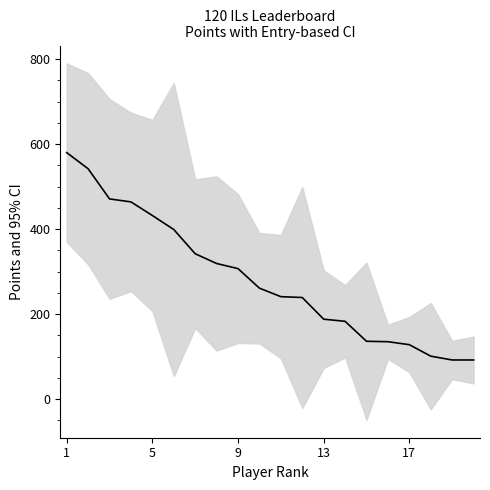

Reading left to right, extract all data points from this chart.

580	542	471	464	432	399	342	319	307	261	241	239	188	183	136	135	128	101	92	92